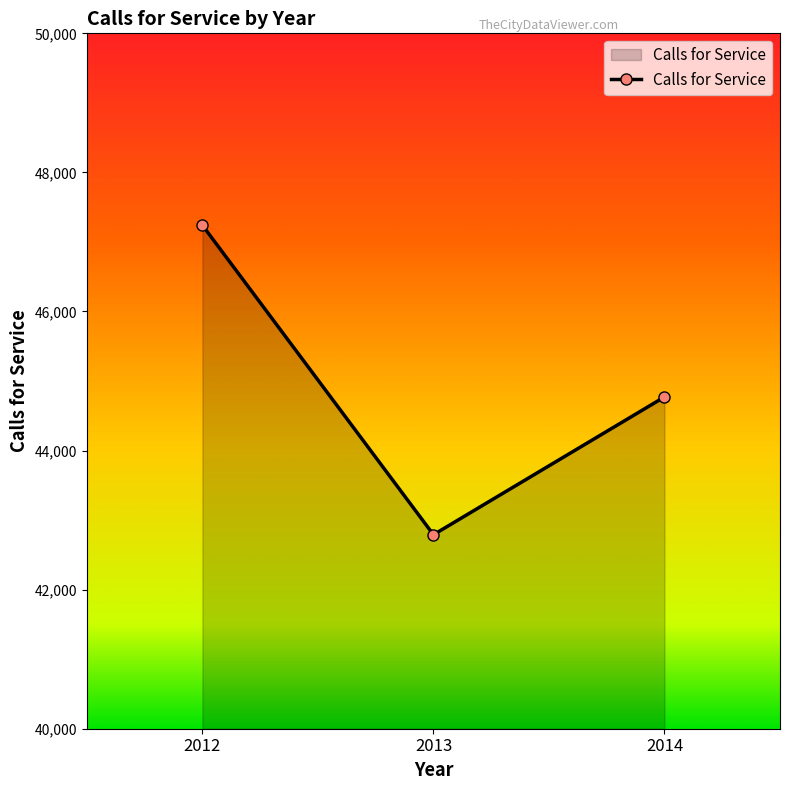

The value at 2013 is 74604. True or false?

False